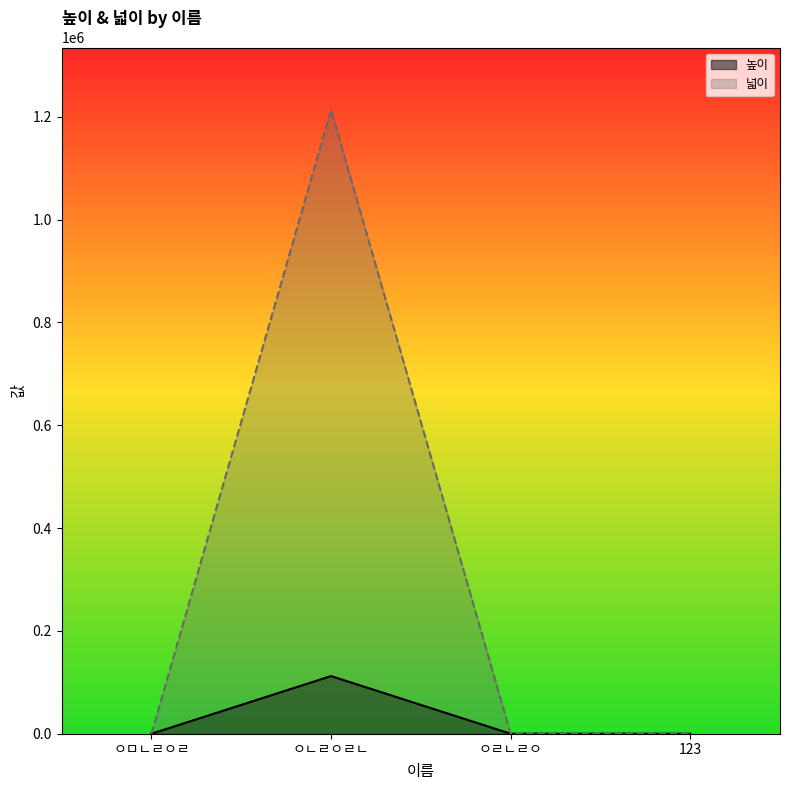

How many 높이 values are between 1 and 112123?

4